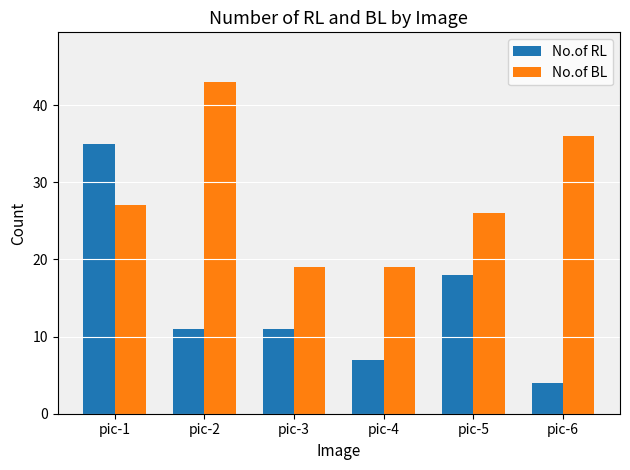

What is the difference between the highest and lowest values at pic-6?

32